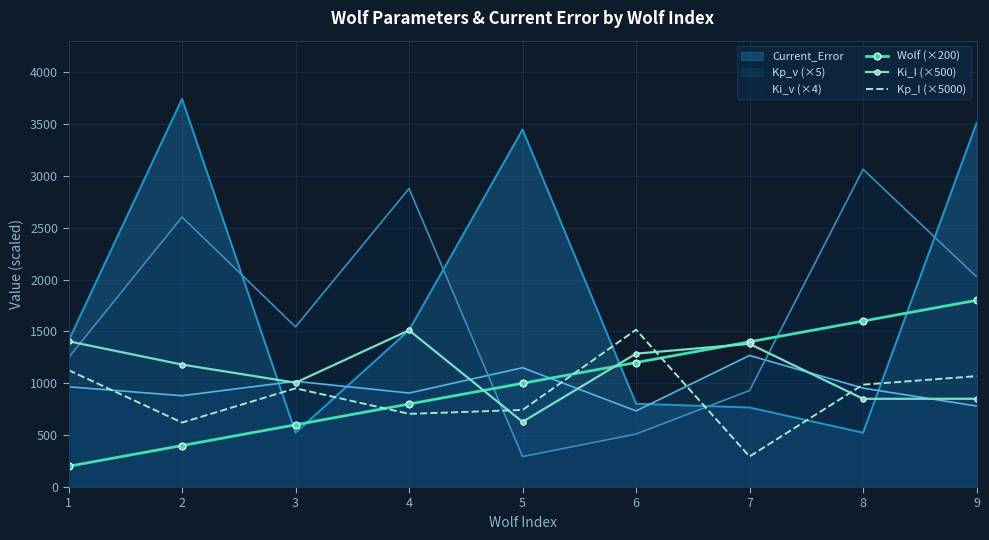

At which category does the chart reach its peak across all series?

2